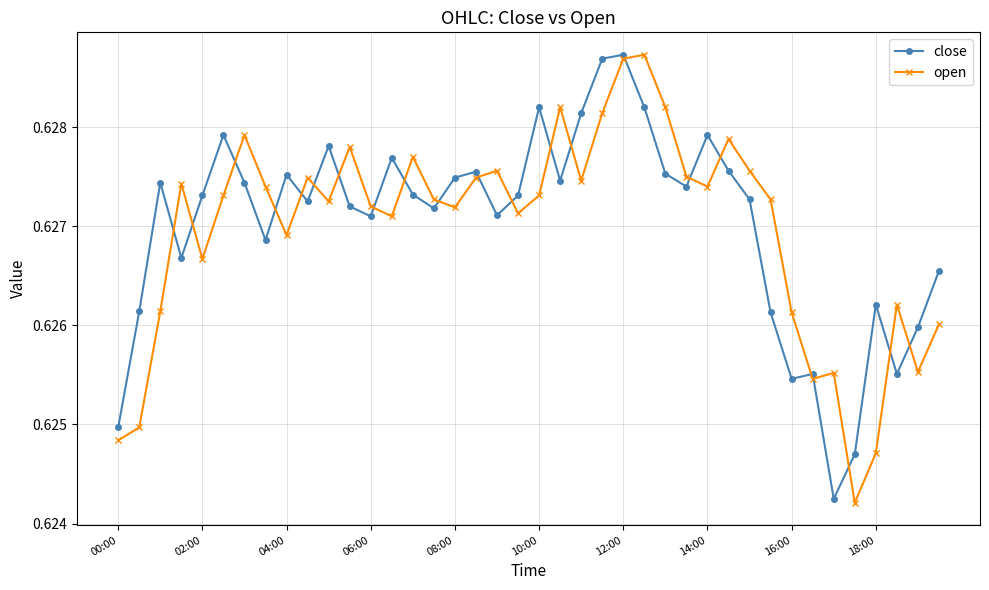

Count the open values in the range 0 to 1.

40